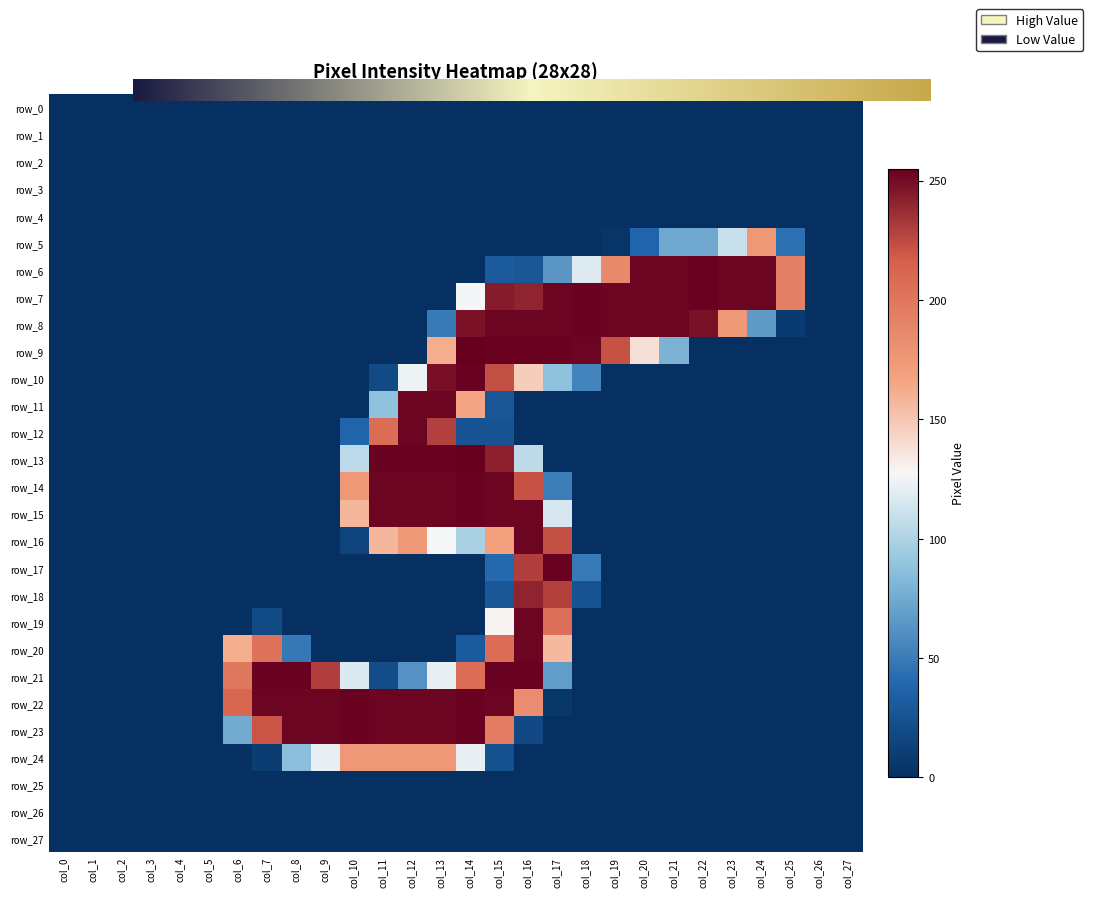

Is the value of row_19 at col_4 greater than the value of row_18 at col_7?

No